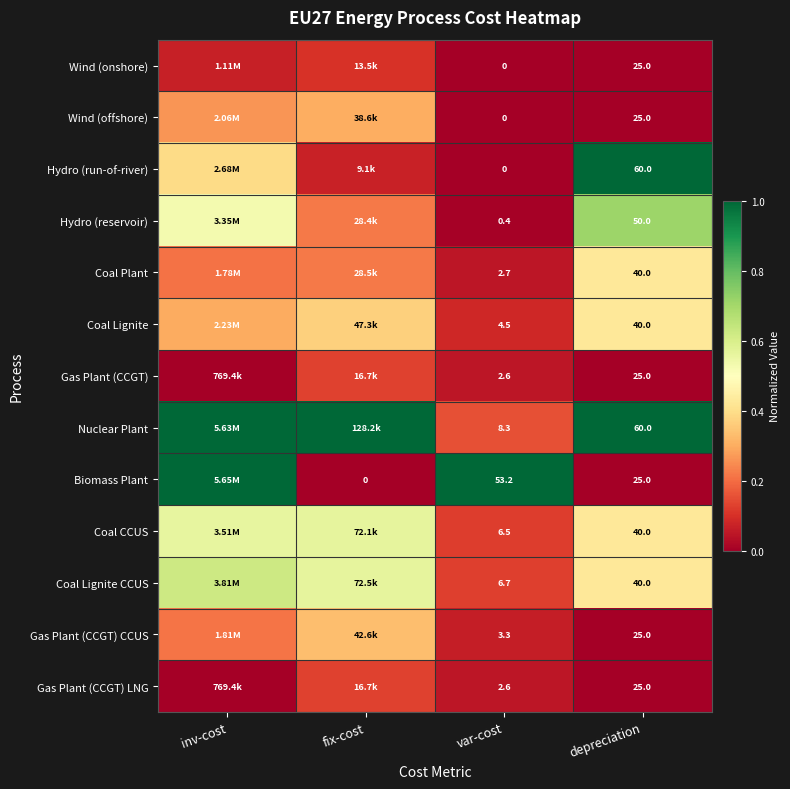

At which label is Hydro (reservoir) closest to 0?

var-cost